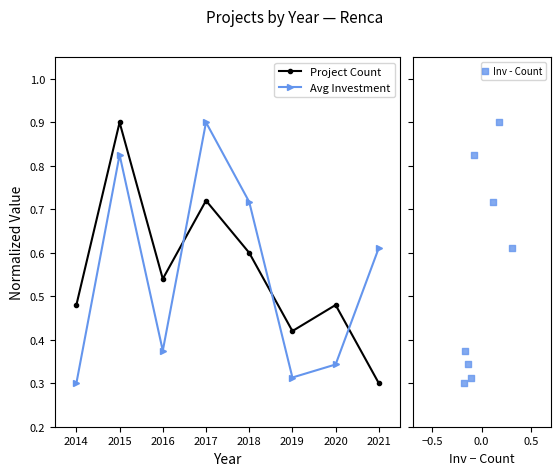

Which series has the largest total across all categories?

Project Count